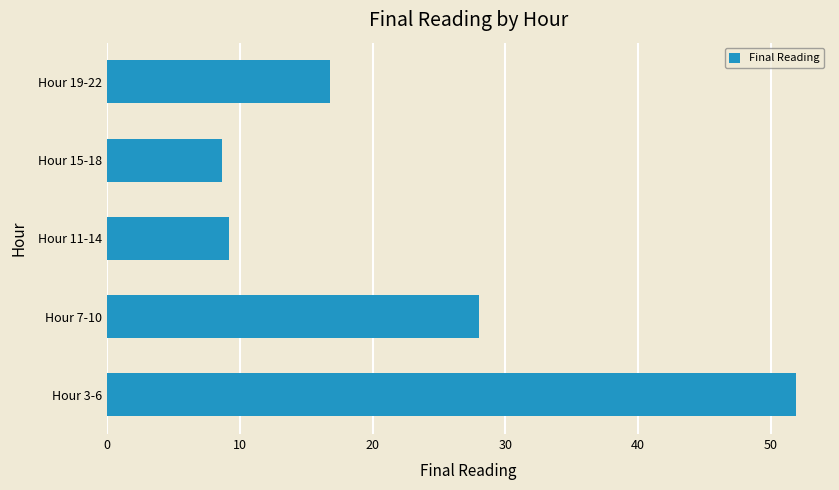

How many values are below 16?

2